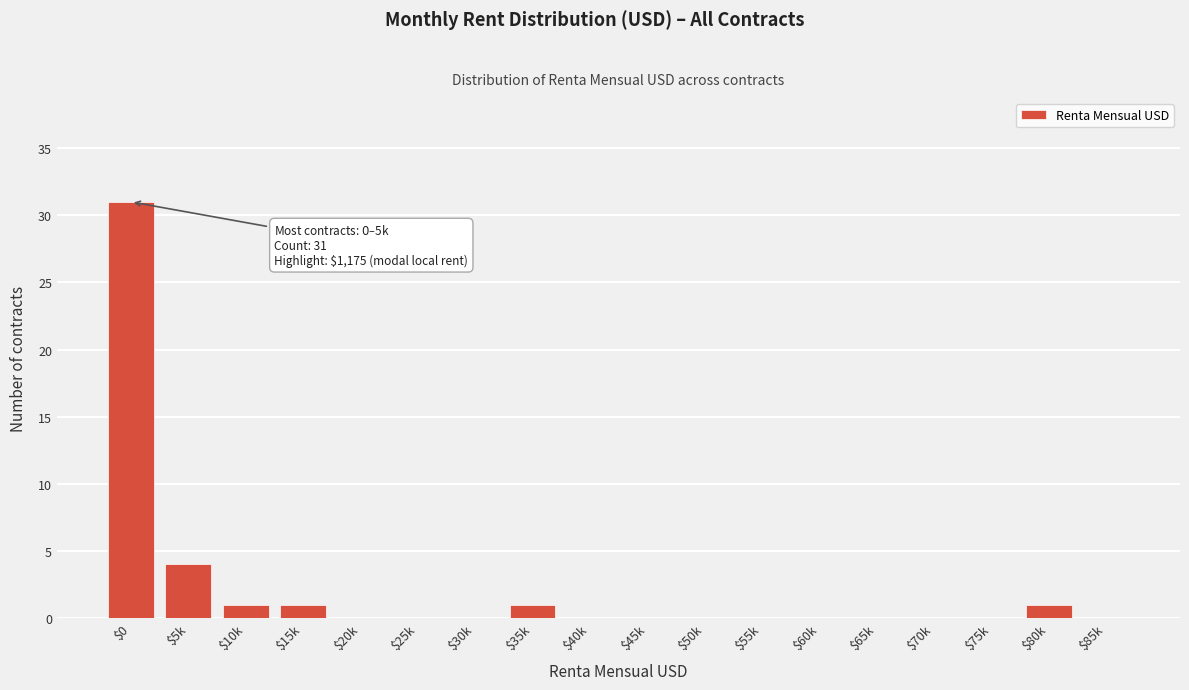

The chart shows a value of 4 at $5k. True or false?

True